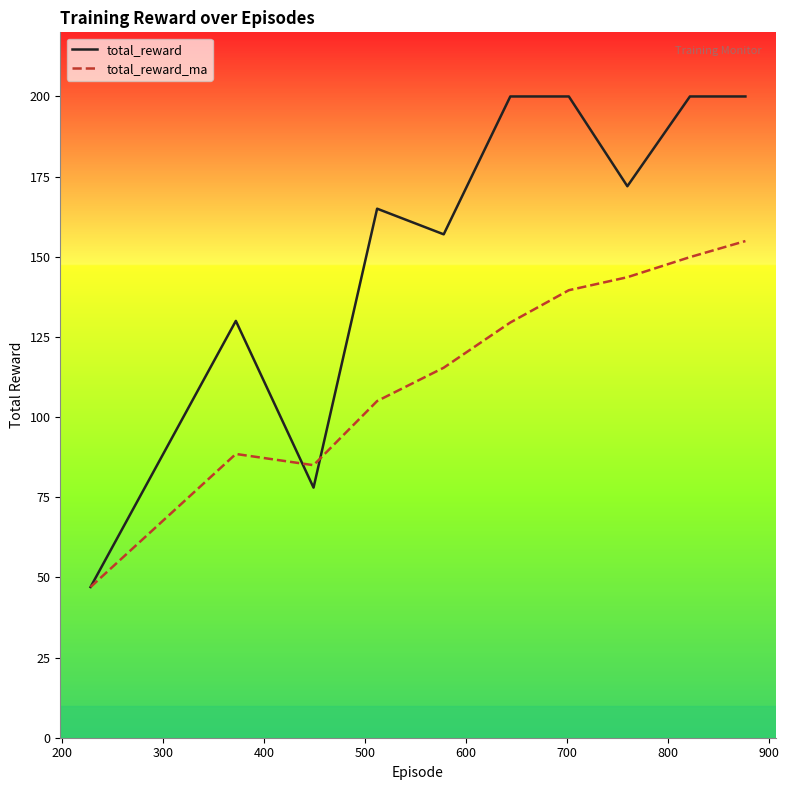

What is the difference between the second highest and minimum values in the total_reward_ma series?

102.9